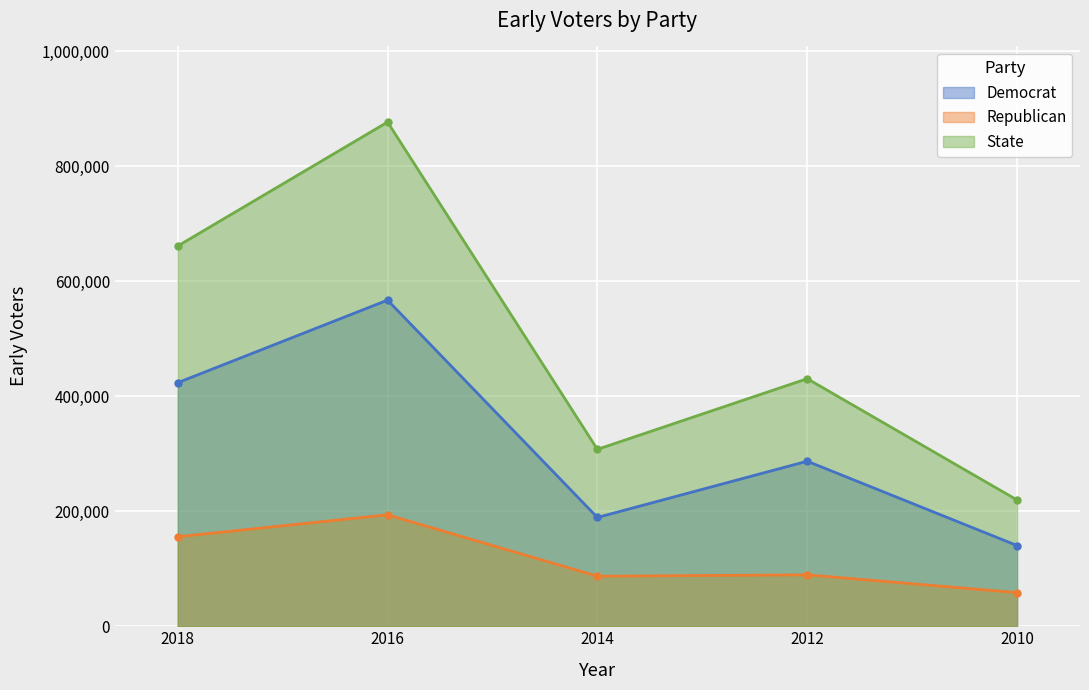

How many data points does each series have?

5